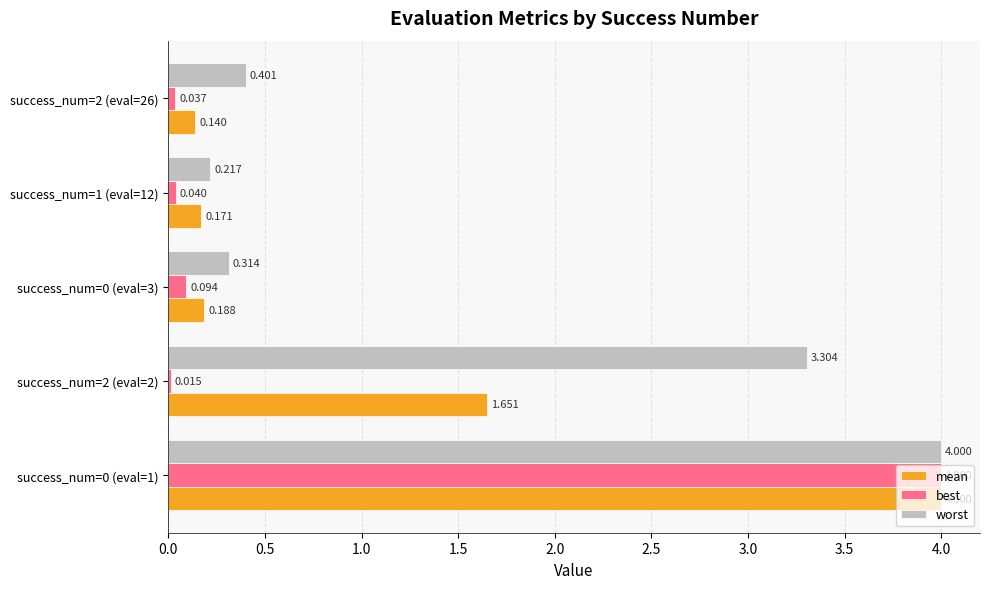

Between success_num=2 (eval=2) and success_num=1 (eval=12), which series saw the biggest shift?

worst